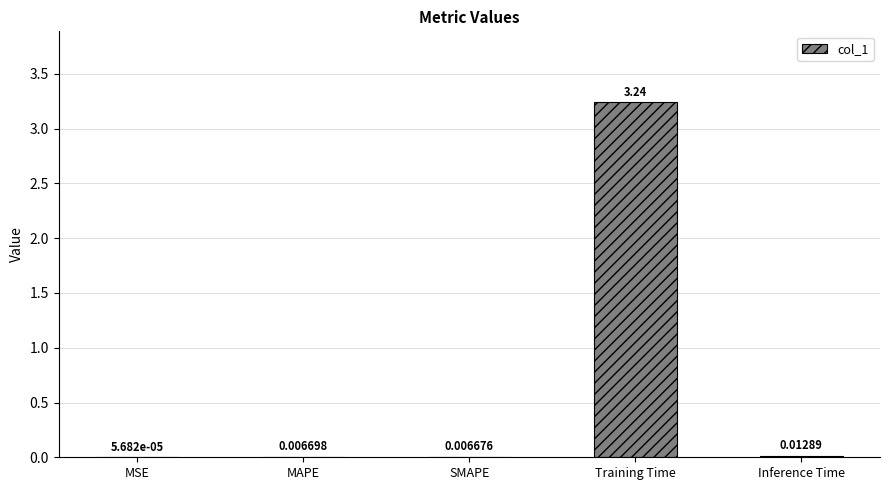

Which has a higher value, Training Time or MAPE?

Training Time